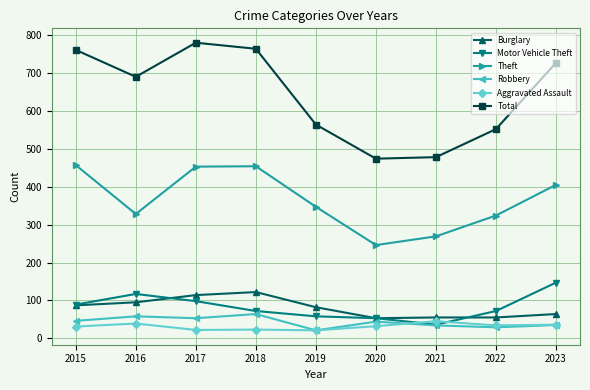

True or false: Theft and Aggravated Assault cross at least once.

False